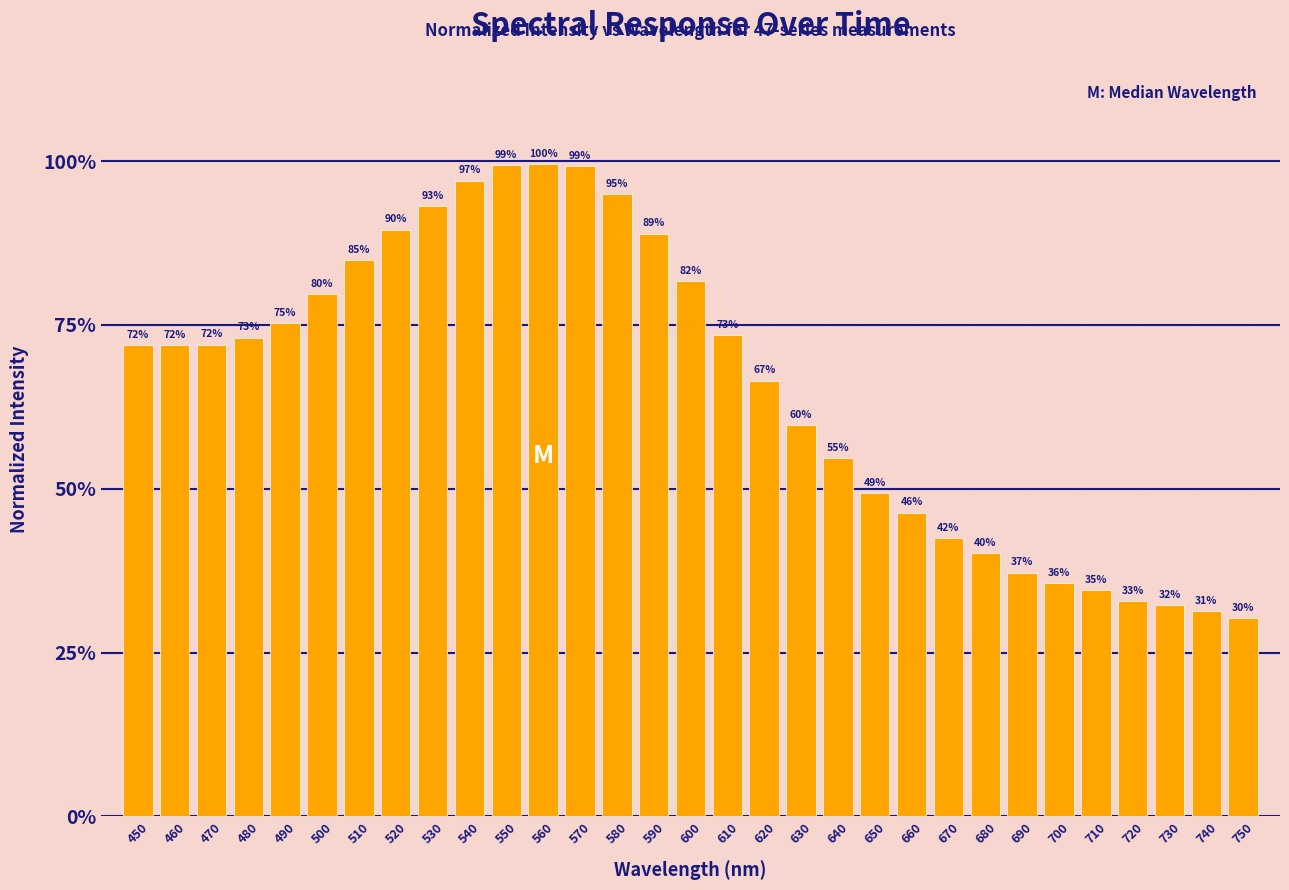

Does the chart contain any negative values?

No